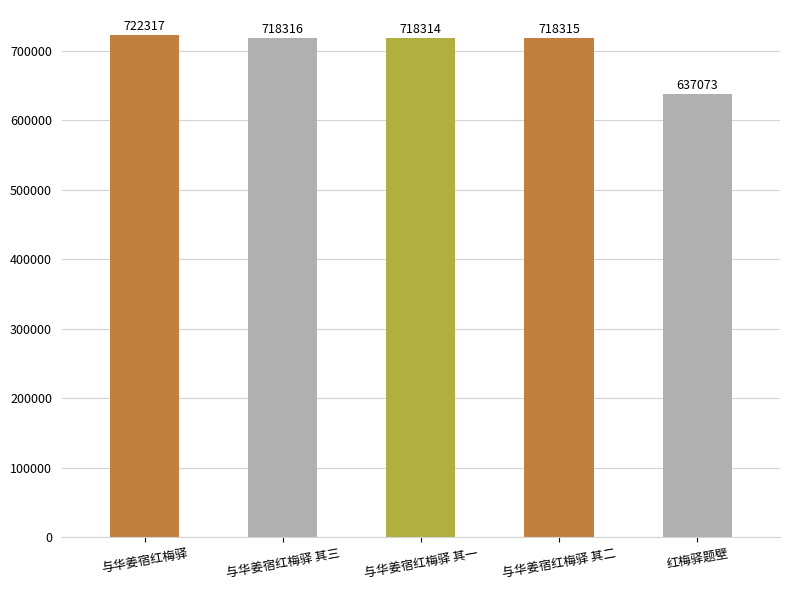

Reading left to right, list all the values displayed in this chart.

与华姜宿红梅驿=722317	与华姜宿红梅驿 其三=718316	与华姜宿红梅驿 其一=718314	与华姜宿红梅驿 其二=718315	红梅驿题壁=637073